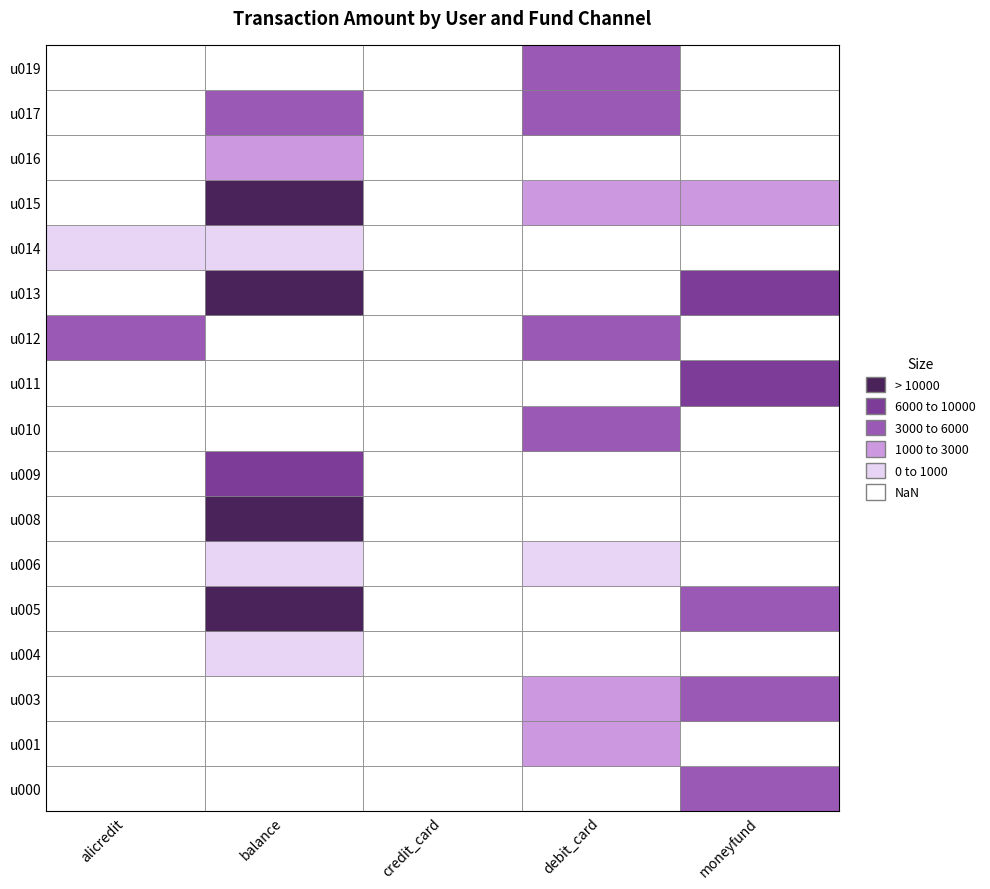

The value of alicredit at u016 is -1953. True or false?

False